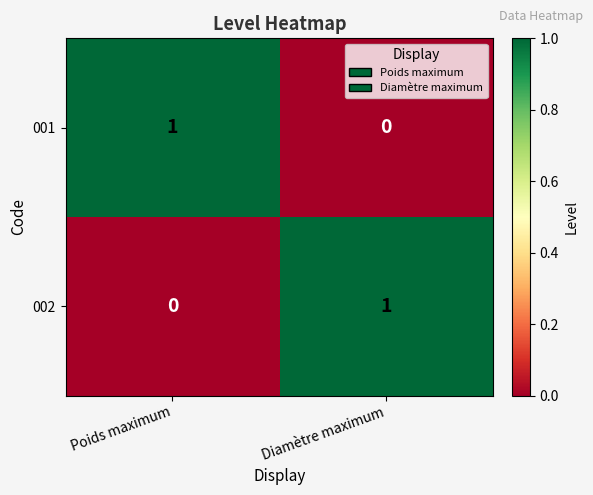

How many distinct data groups are displayed?

2